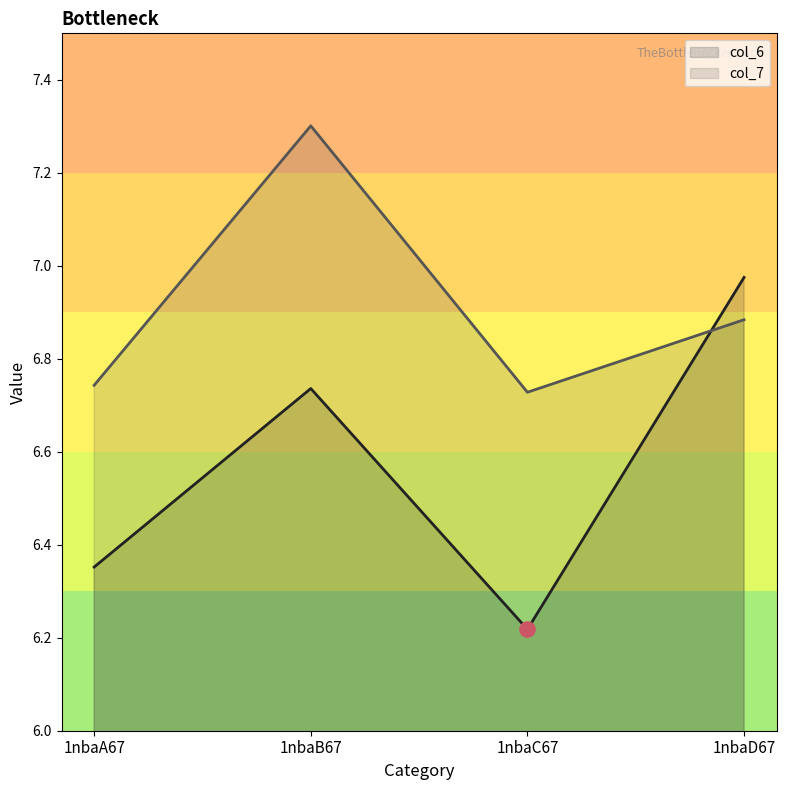

Which series reaches the minimum Y coordinate?

col_6